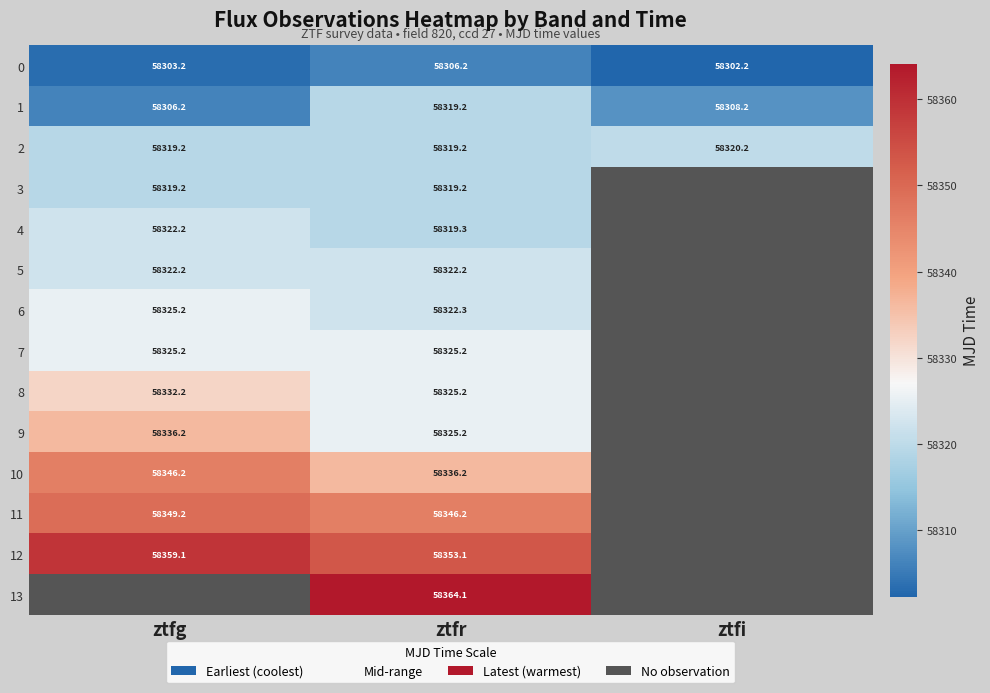

Where is 0 nearest to the value 58304?

ztfg